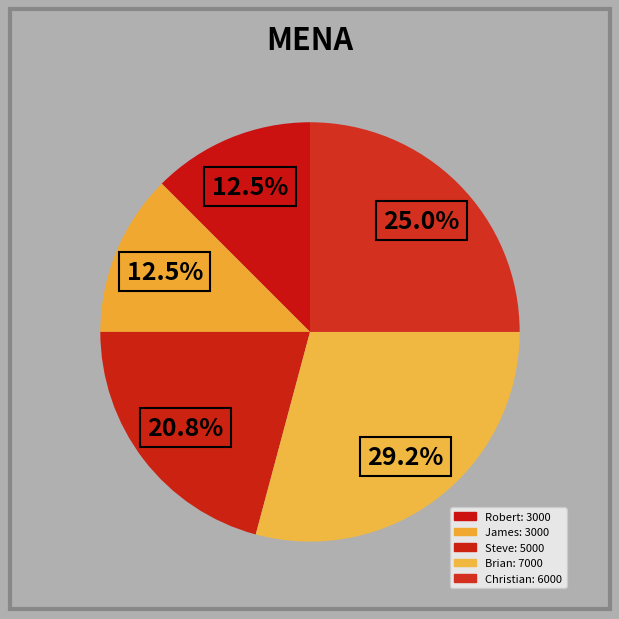

To the nearest percent, what is the combined percentage of Robert and Christian?

38%